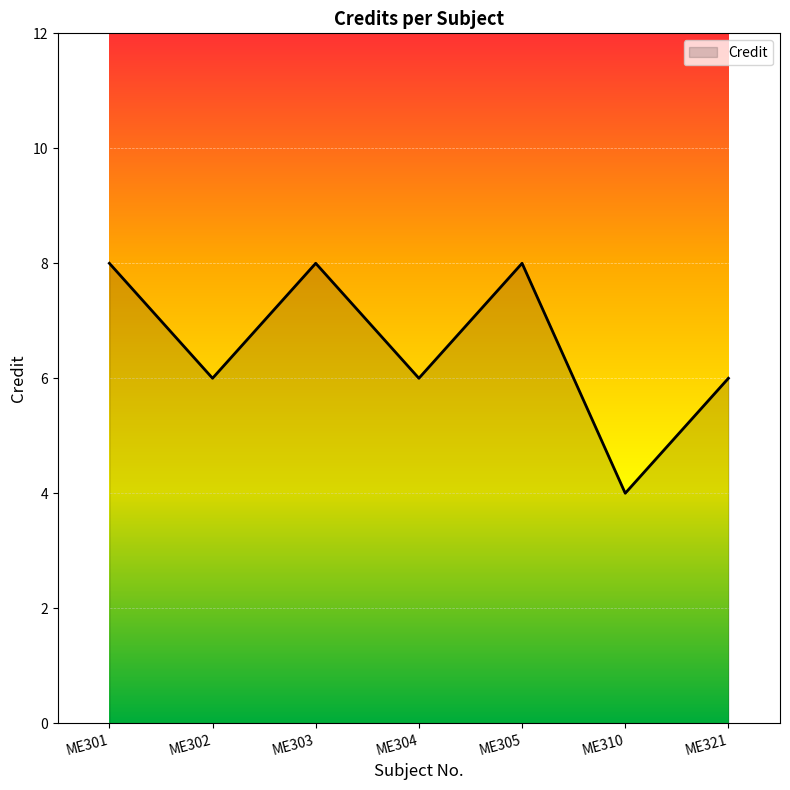

How many series are shown in this chart?

1